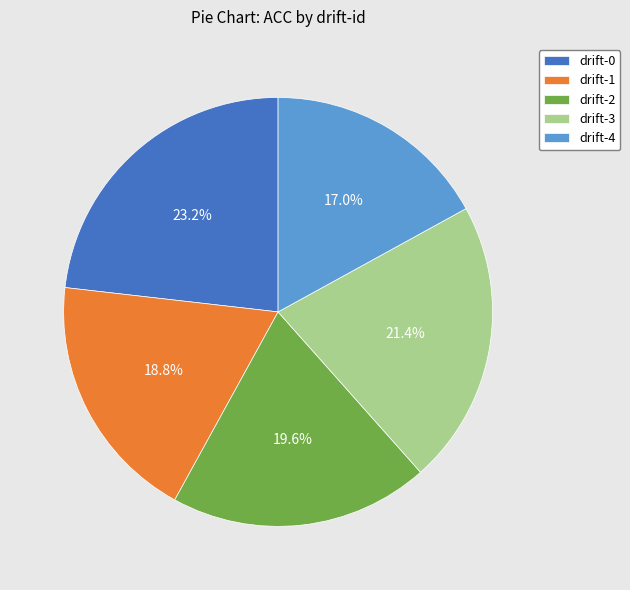

Count the number of slices in the pie.

5